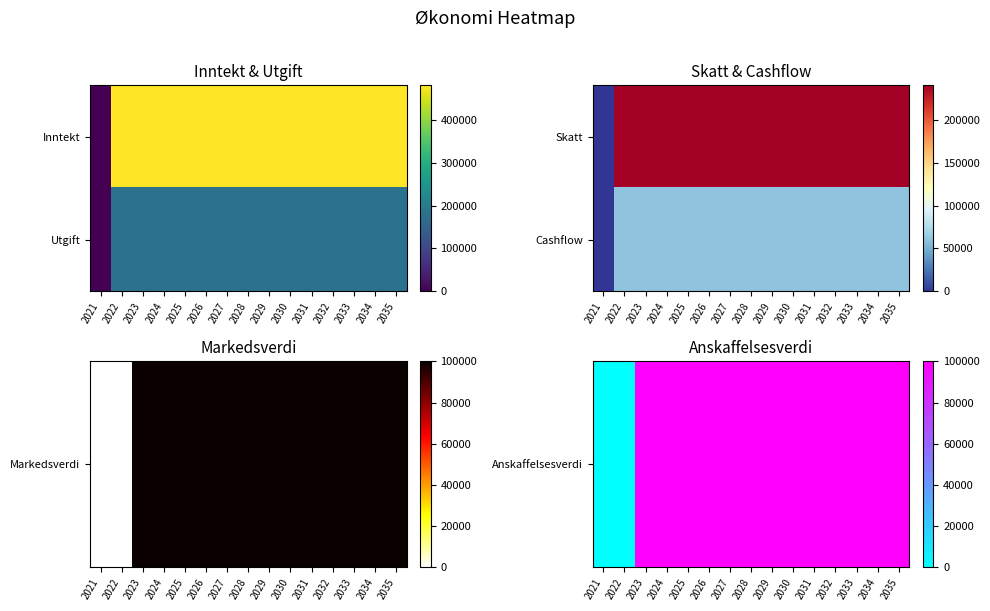

Rank the categories by Anskaffelsesverdi value from highest to lowest.

2023, 2024, 2025, 2026, 2027, 2028, 2029, 2030, 2031, 2032, 2033, 2034, 2035, 2021, 2022